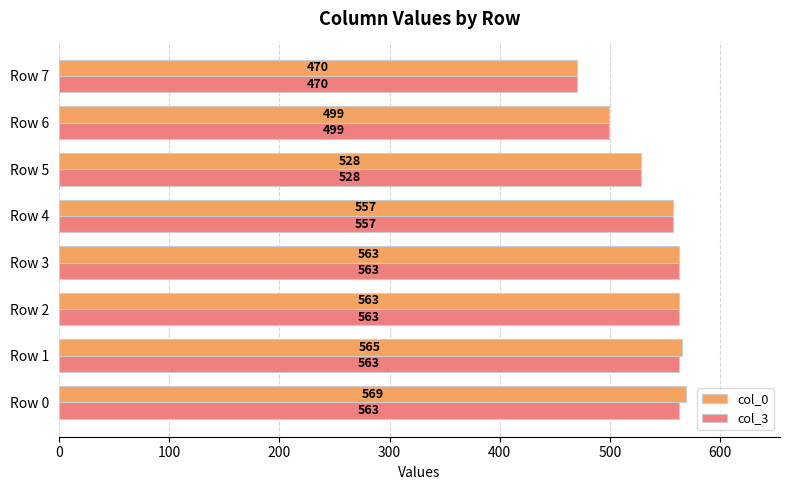

True or false: col_0 has a value of 757 at Row 4.

False